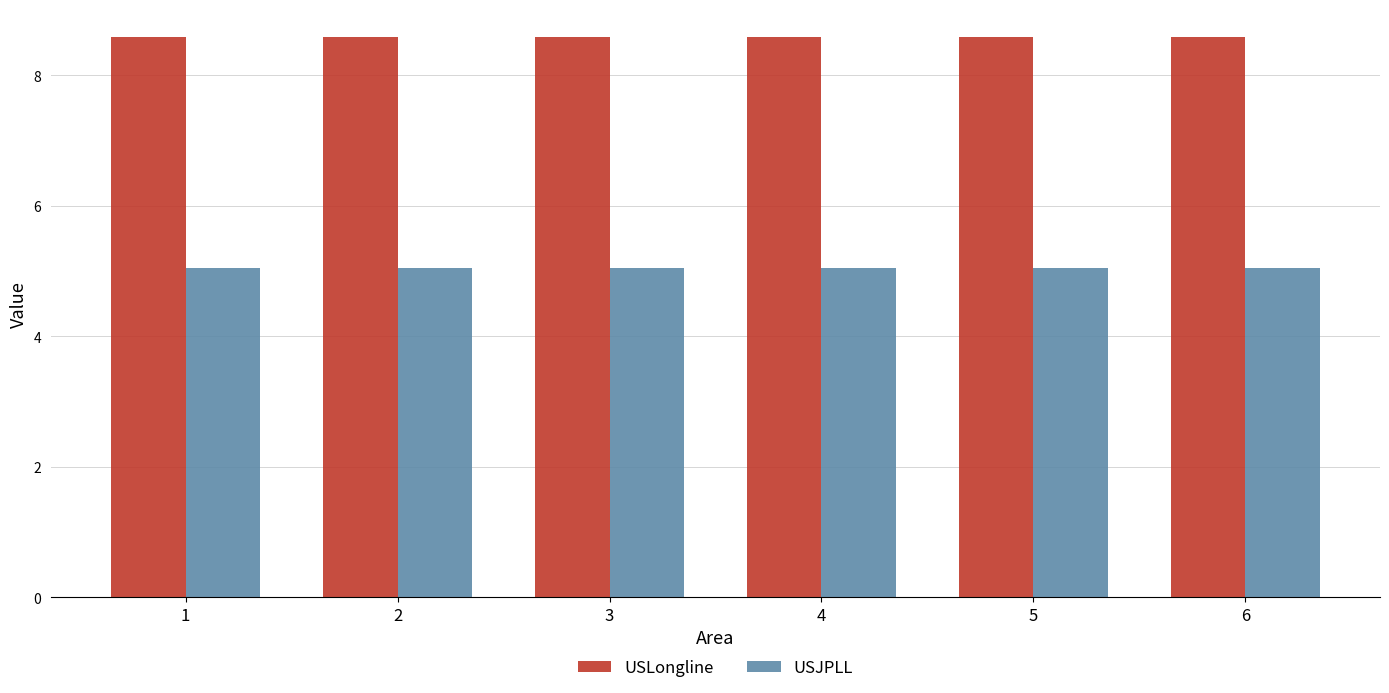

Is it true that USLongline equals 8.6 at 3?

True